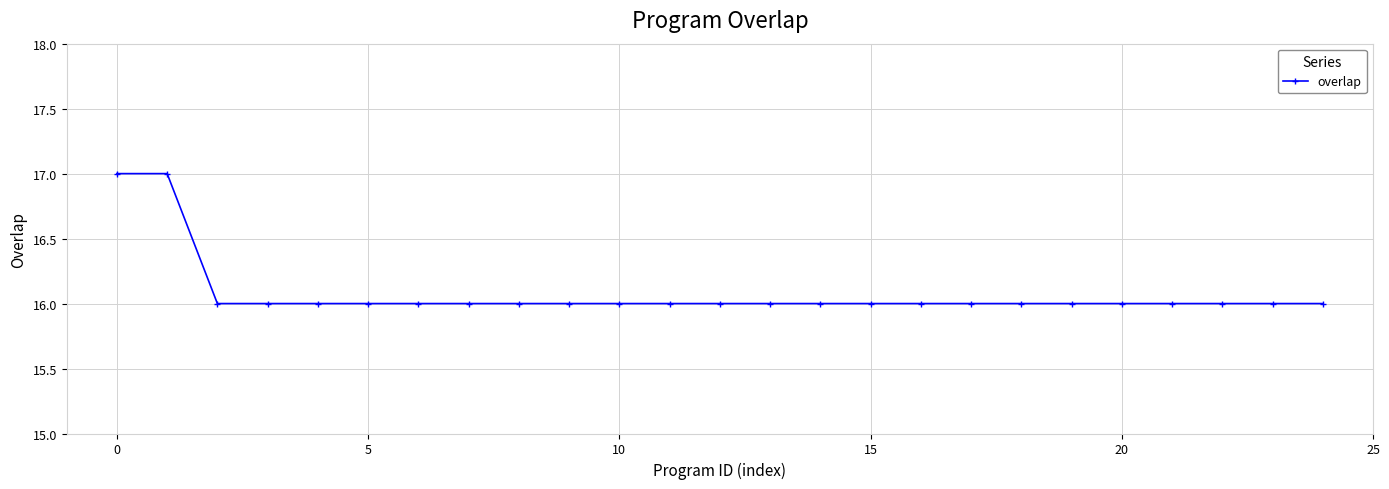

What is the minimum value shown in the chart?

16